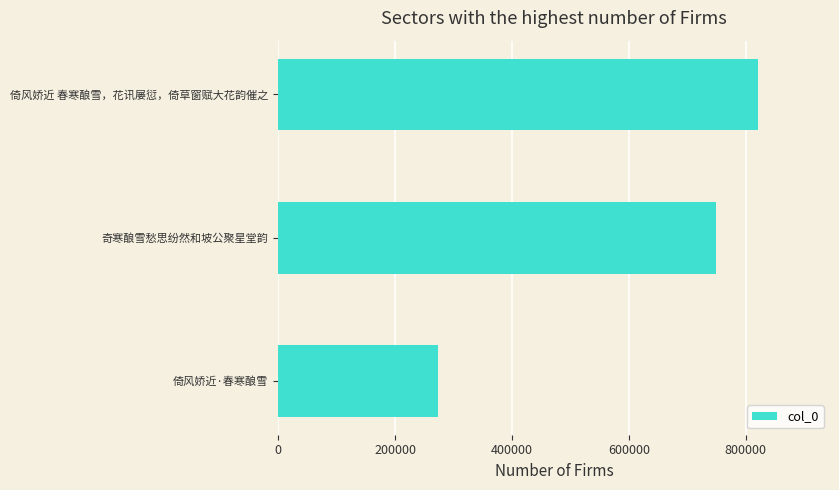

How many bars are there in total?

3